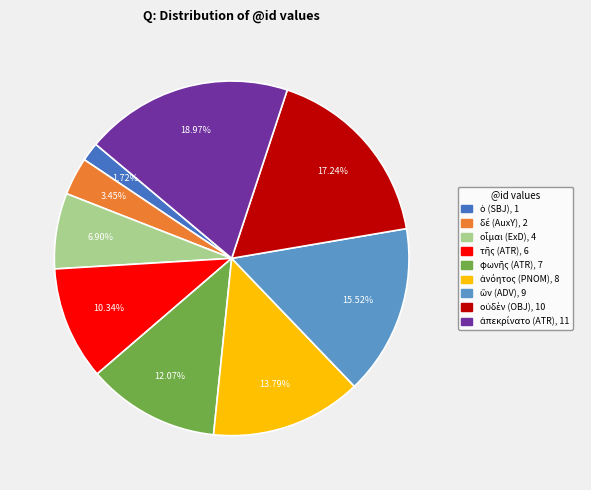

Does any single category account for the majority?

No